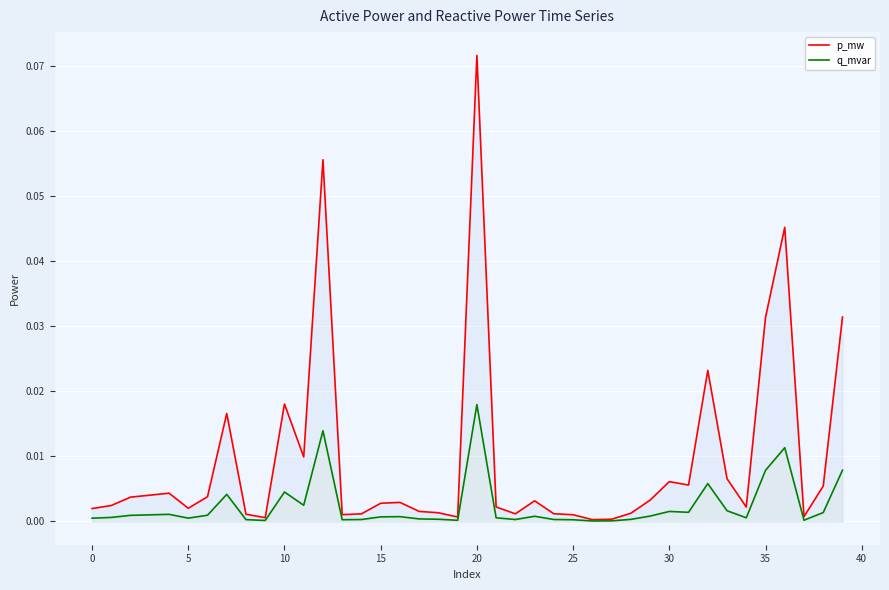

True or false: p_mw and q_mvar cross at least once.

False